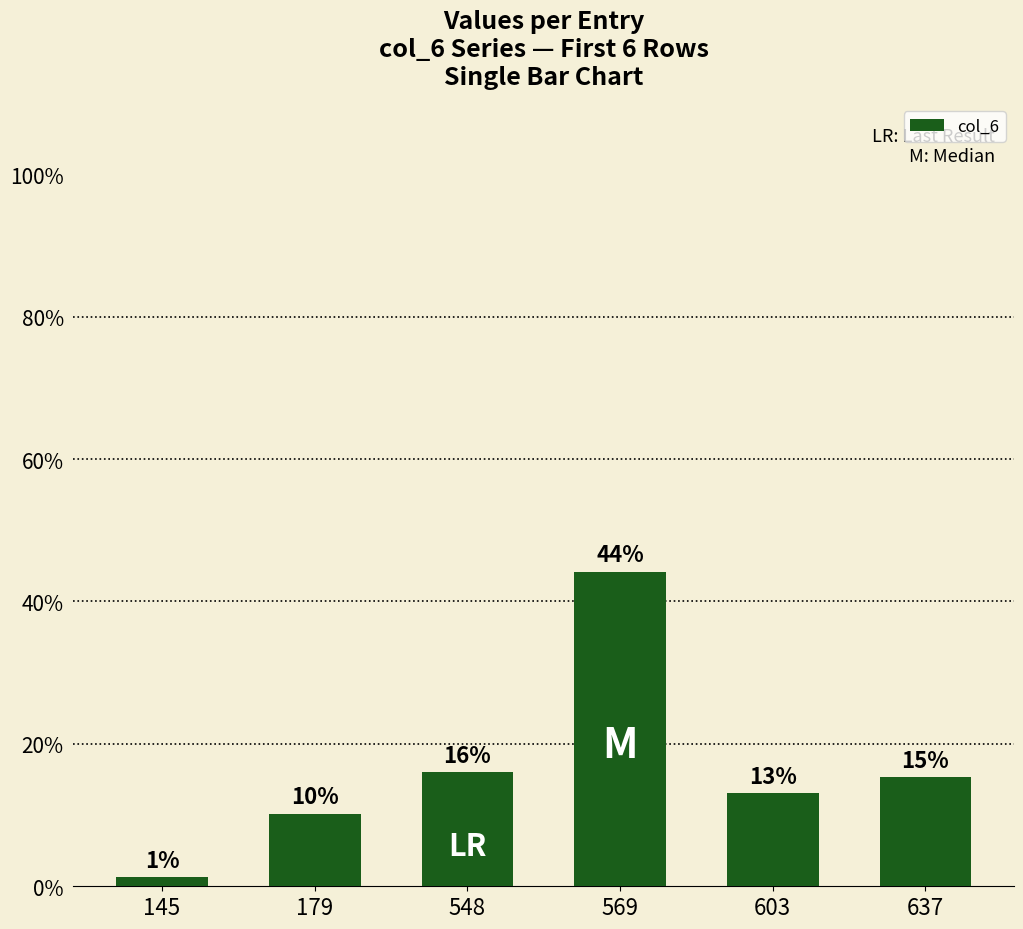

What is the average value?

16.7